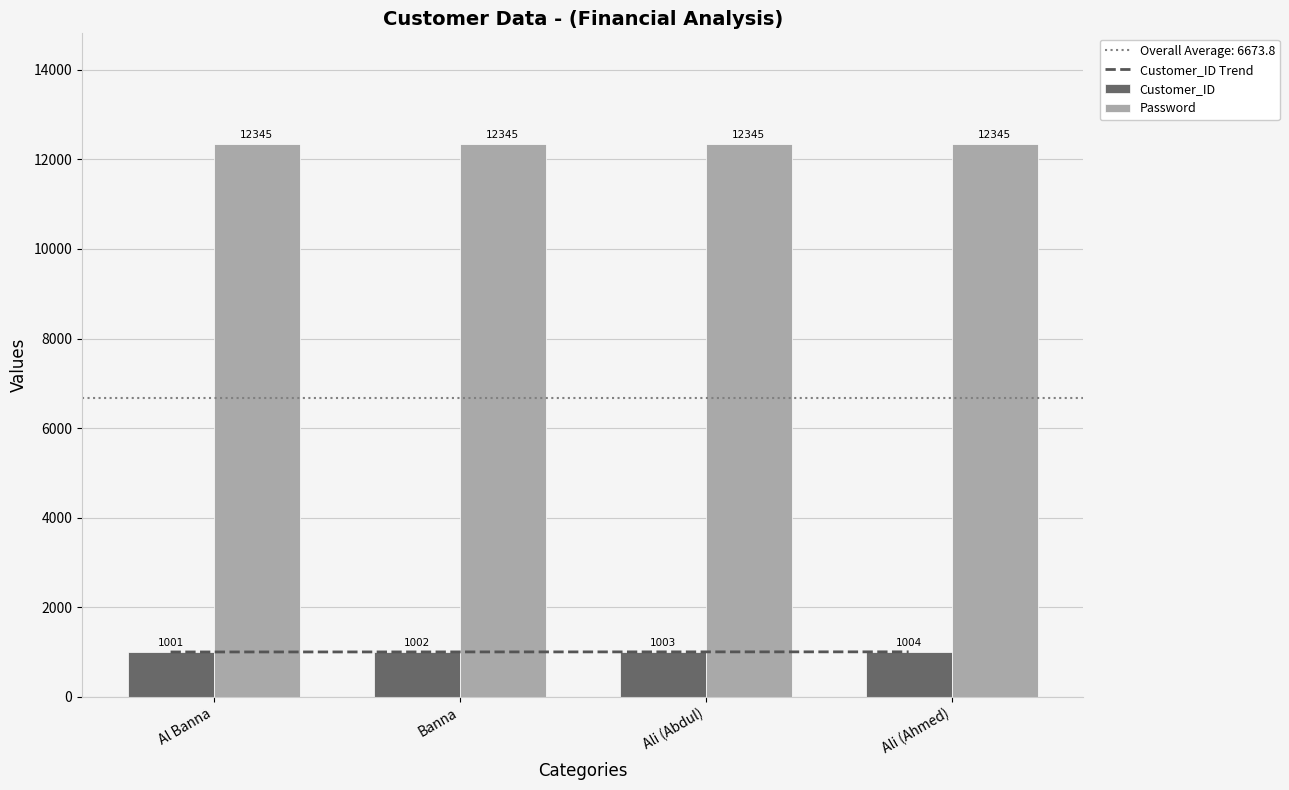

How many Customer_ID values are between 1002 and 1004?

3